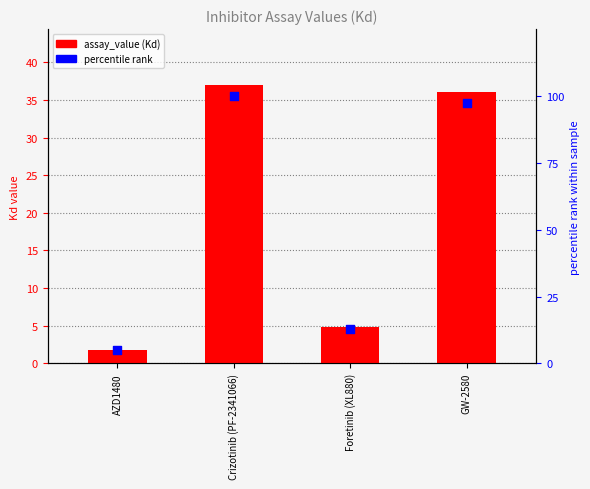

Which series reaches the maximum Y coordinate?

percentile rank